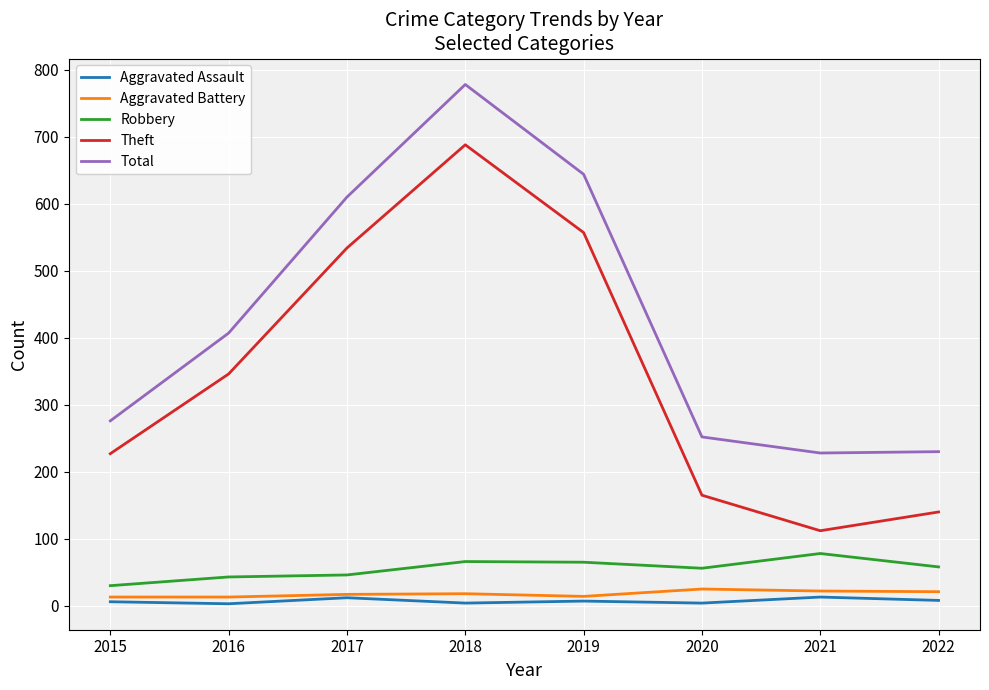

In Theft, how many points are higher than both neighbors (excluding endpoints)?

1